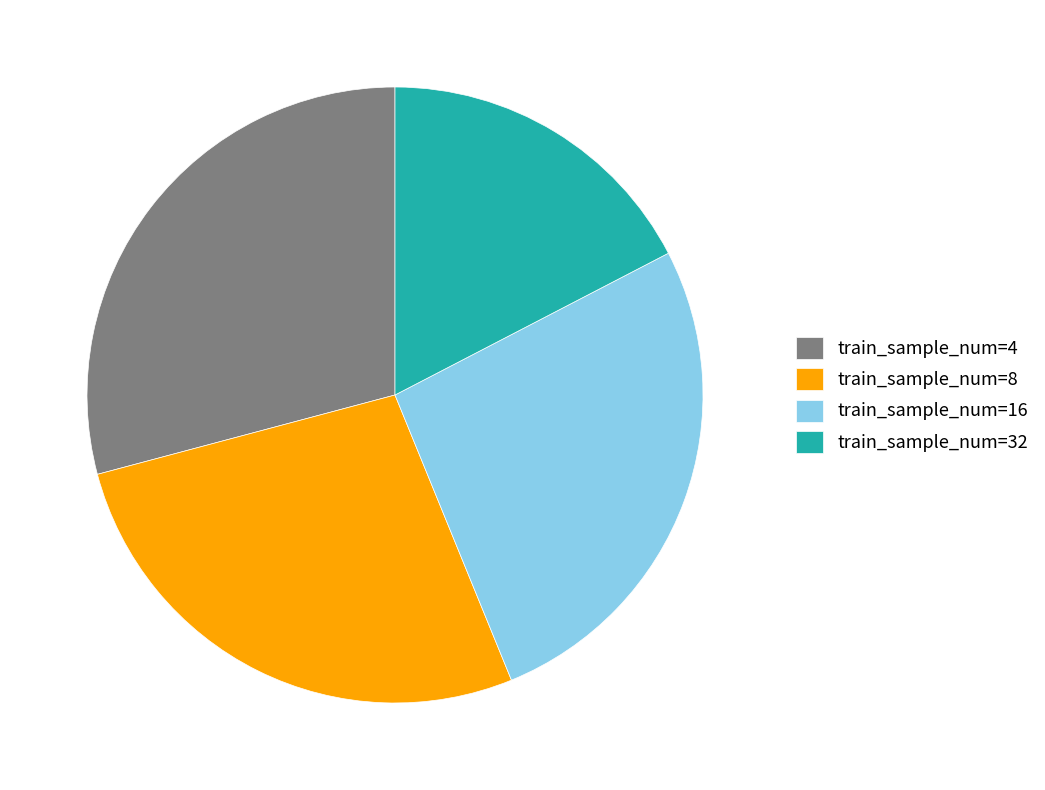

What is the ratio of the value at train_sample_num=16 to the value at train_sample_num=8?

1.0